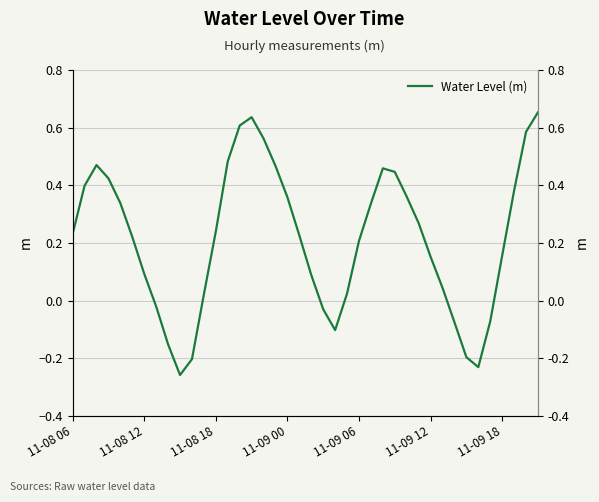

True or false: there are more than 1 points higher than both neighbors.

True